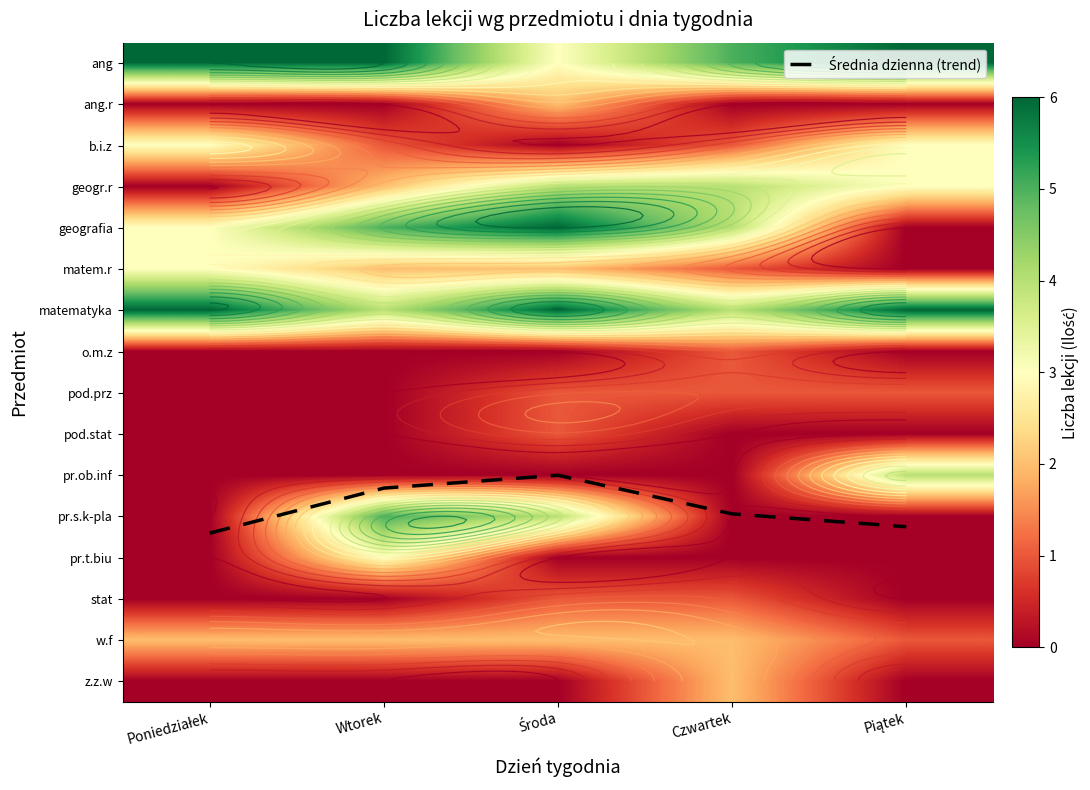

At which label does z.z.w reach its peak?

Czwartek